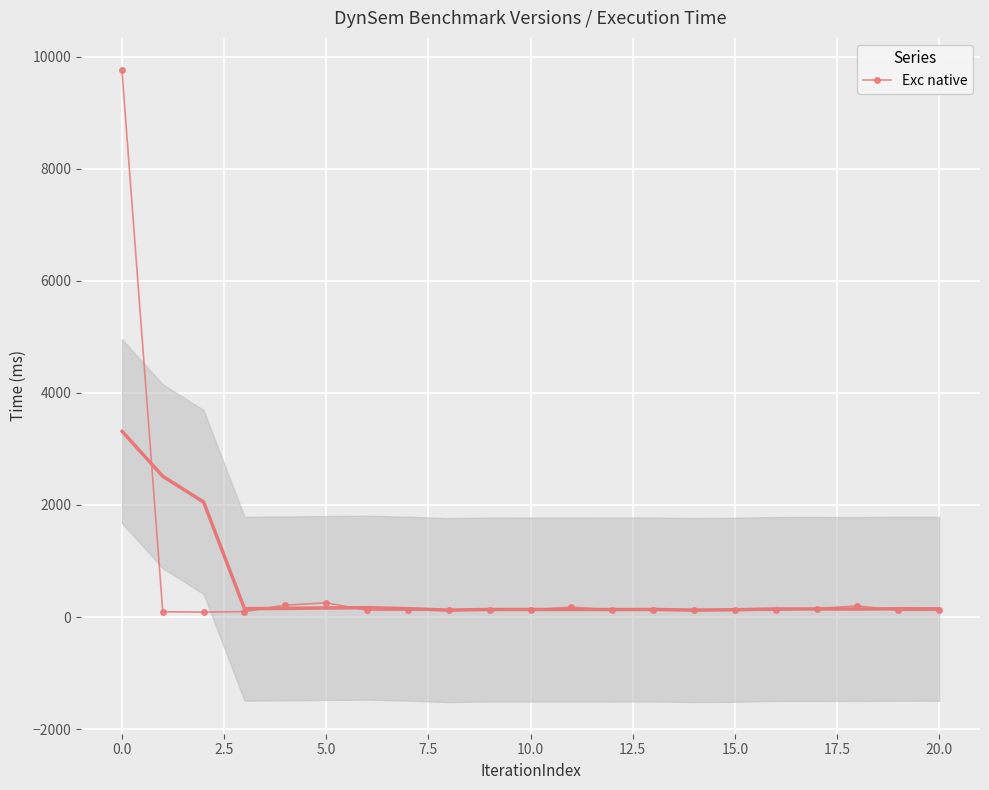

True or false: Exc native has more than 2 points higher than both neighbors.

True